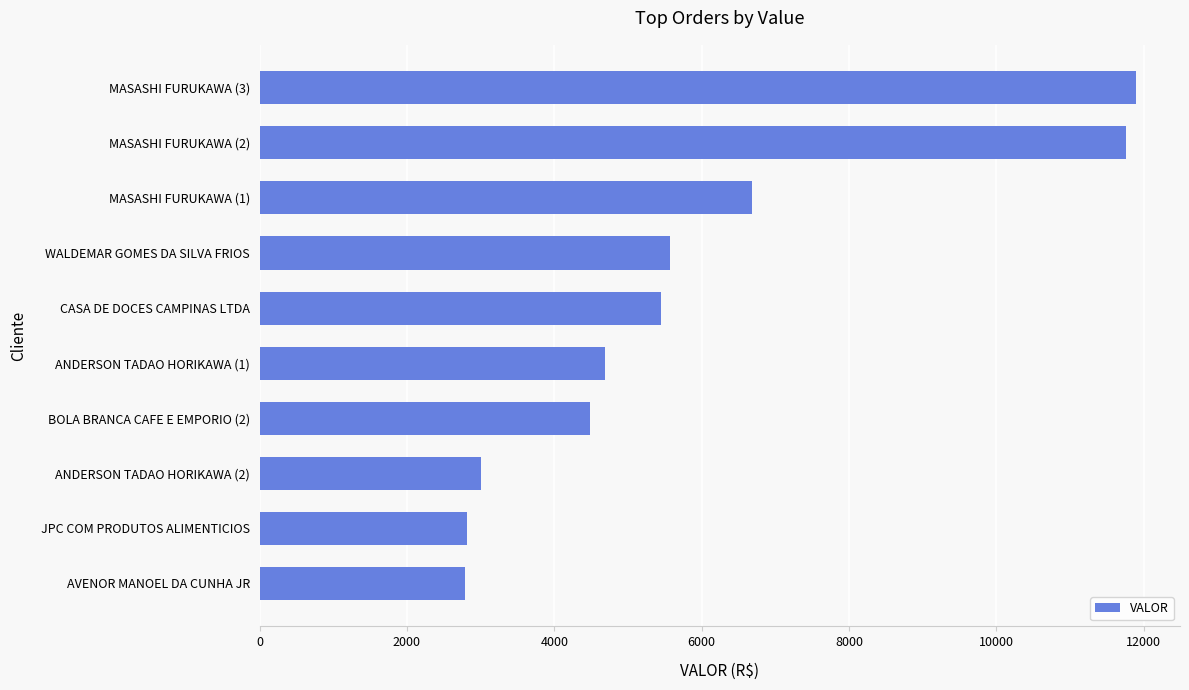

How many data points are above 5447?

5